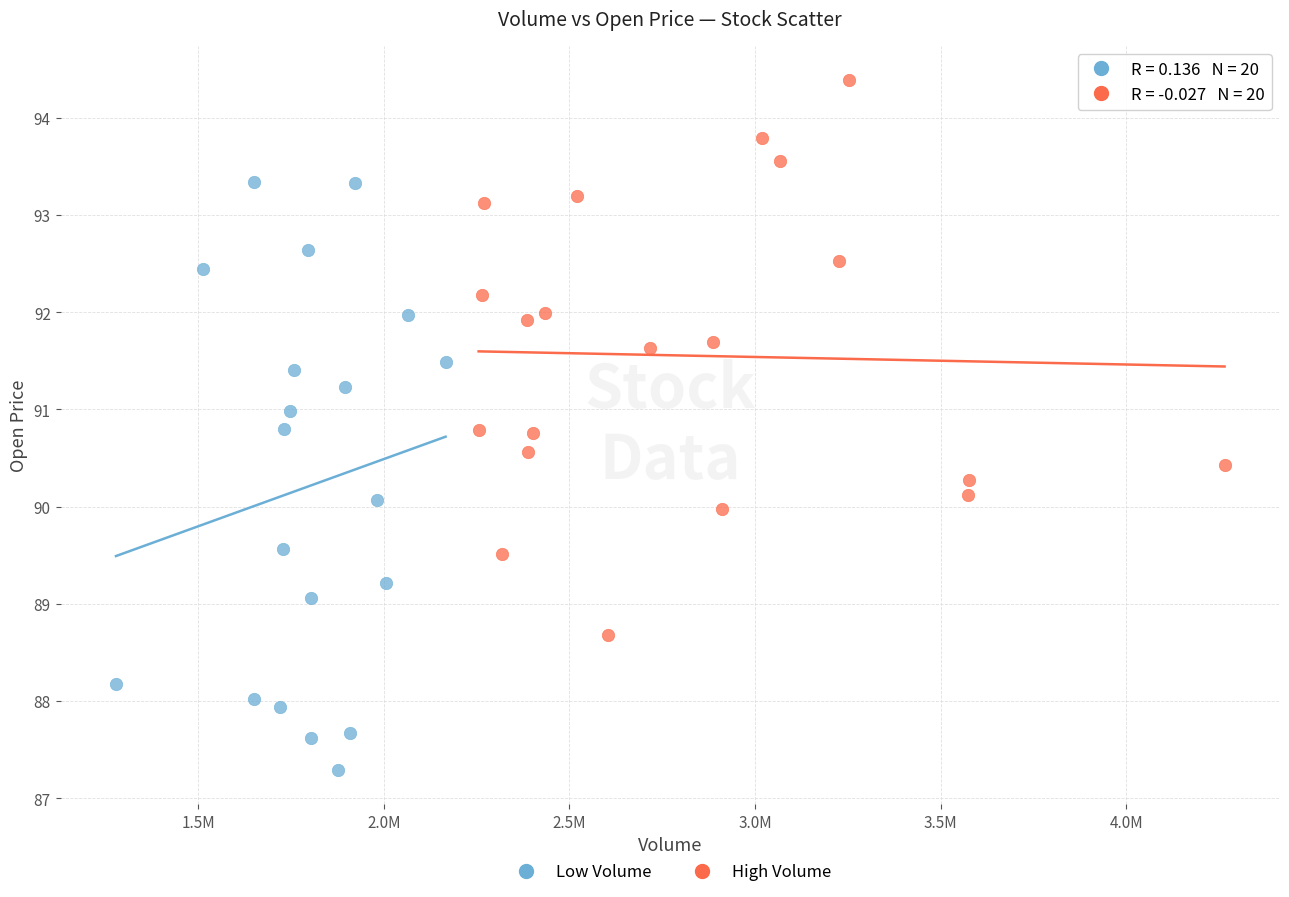

What are all the series names shown in the legend?

Low Volume, High Volume